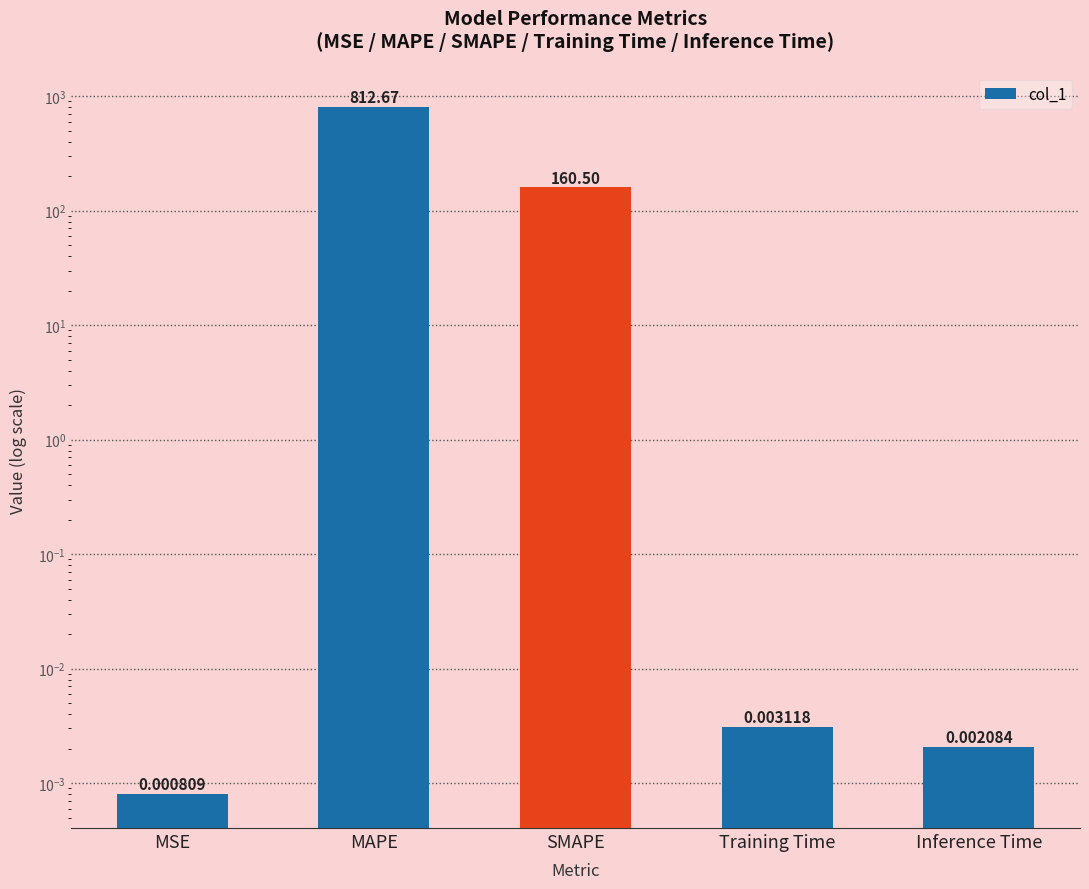

Is it true that the value at Inference Time is 0.0?

True